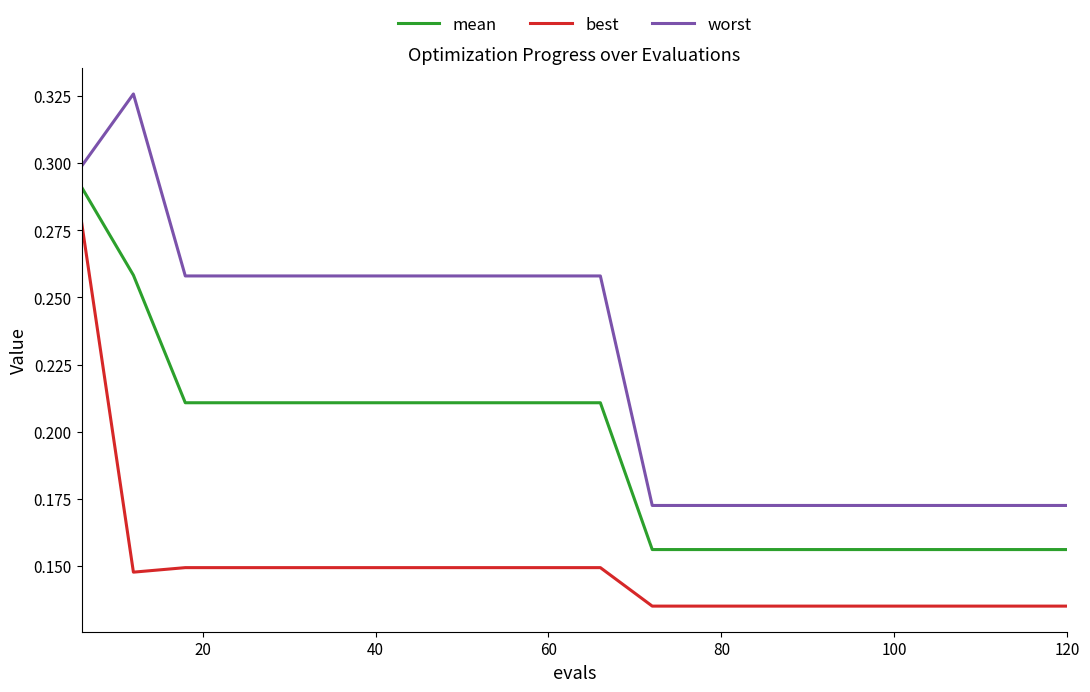

Which series has the largest range (max minus min)?

worst